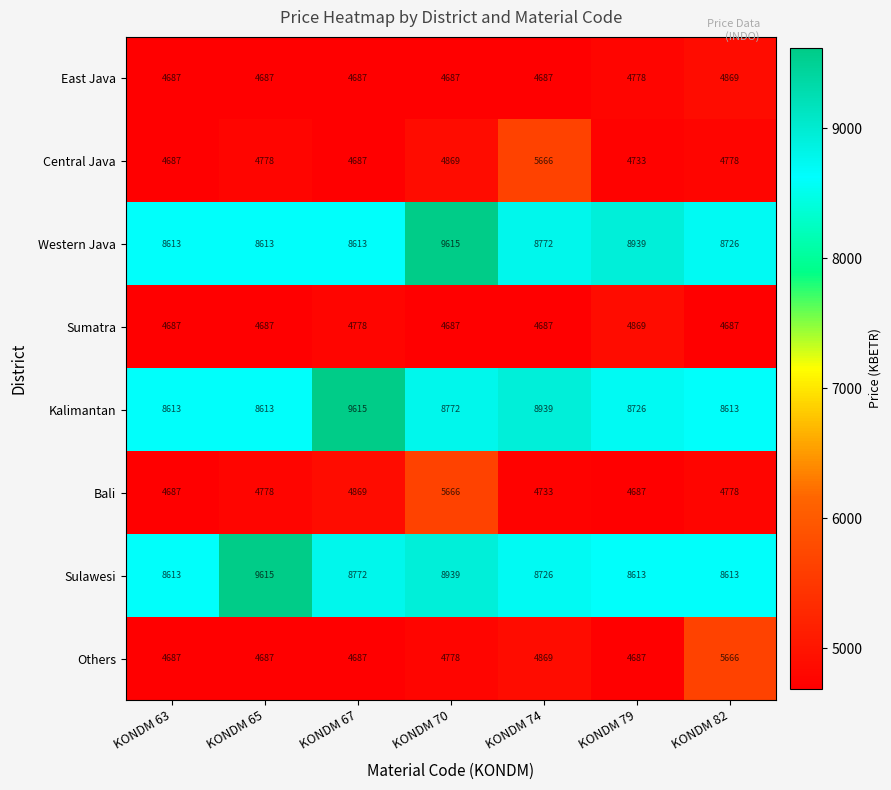

Is the value of Sulawesi at KONDM 79 greater than the value of Bali at KONDM 65?

Yes